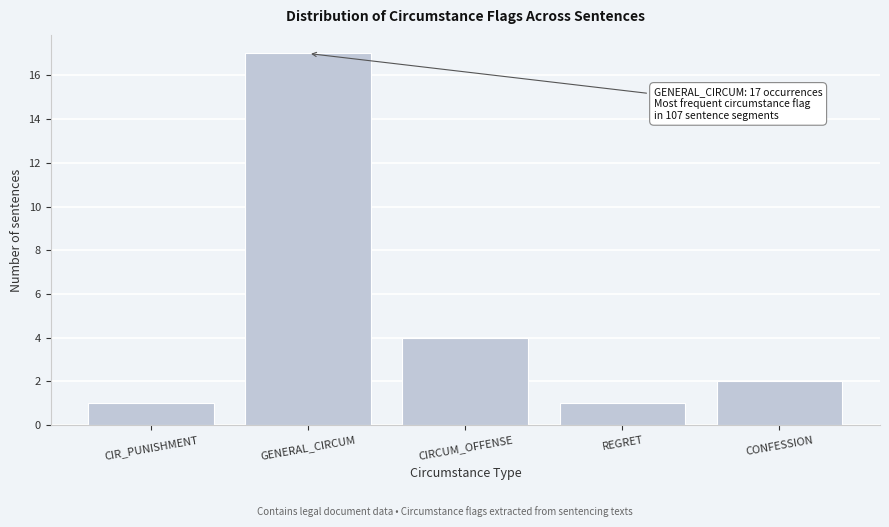

Reading left to right, what are all the values shown in this chart?

1	17	4	1	2